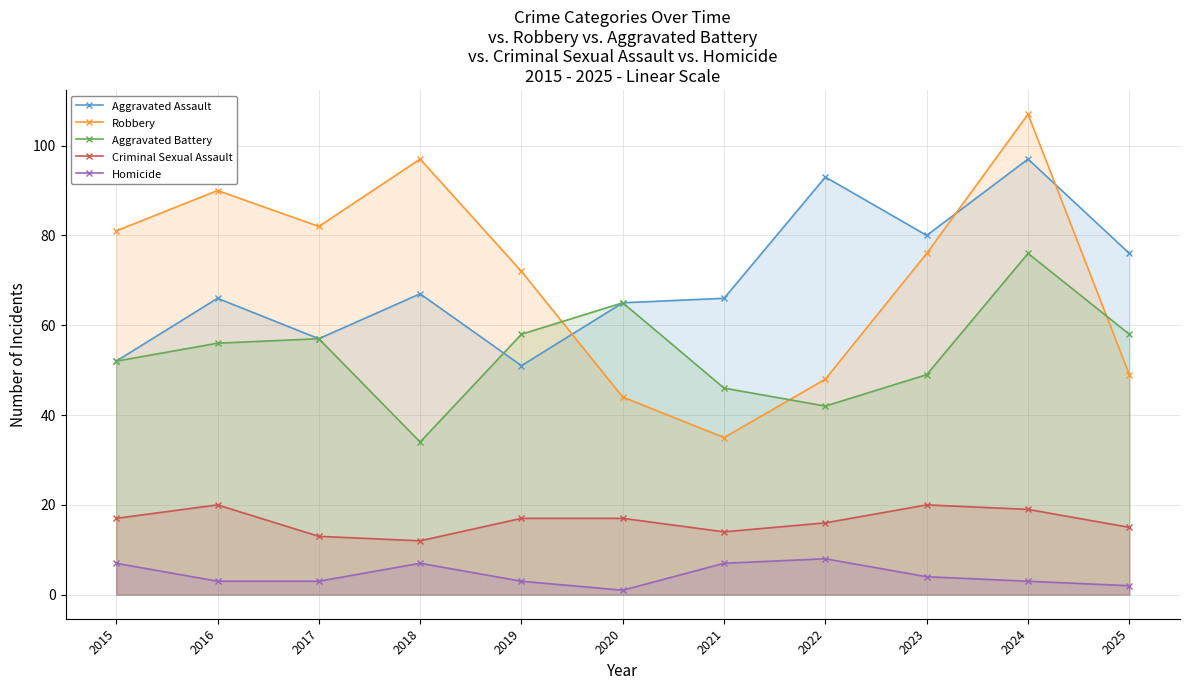

True or false: Aggravated Assault has a value of 13 at 2019.

False